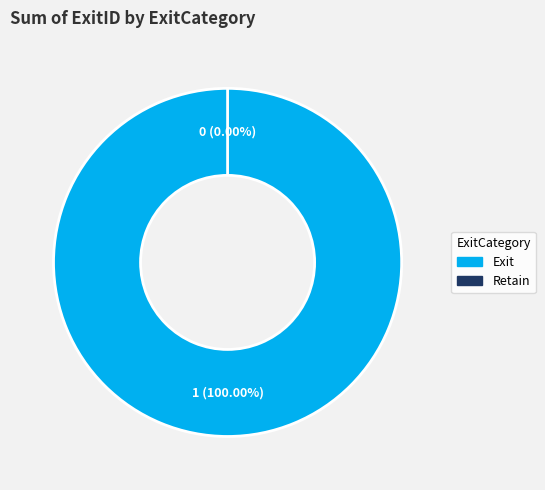

The Exit slice represents 92% of the pie. True or false?

False